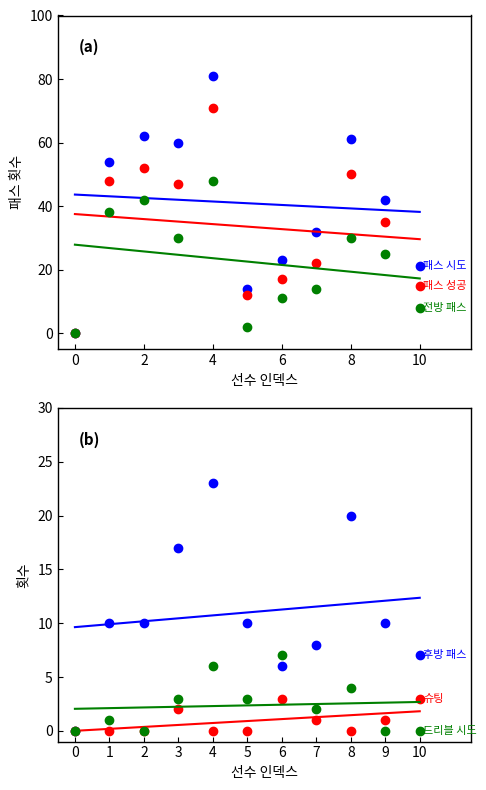

At which label is 패스 시도 closest to 40?

9